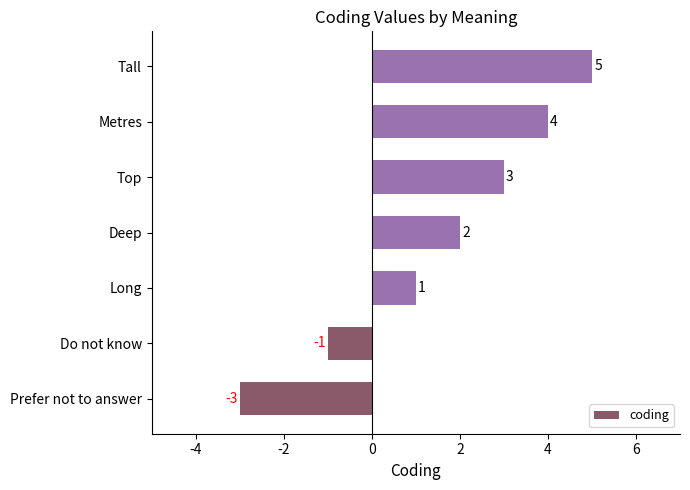

The value at Do not know is -1. True or false?

True